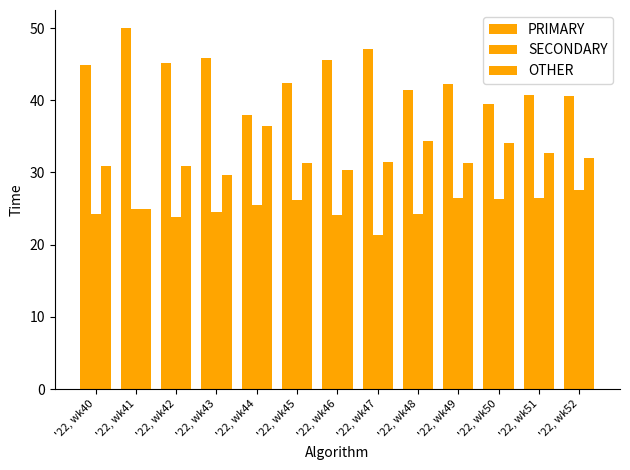

How many bars are there in total?

39